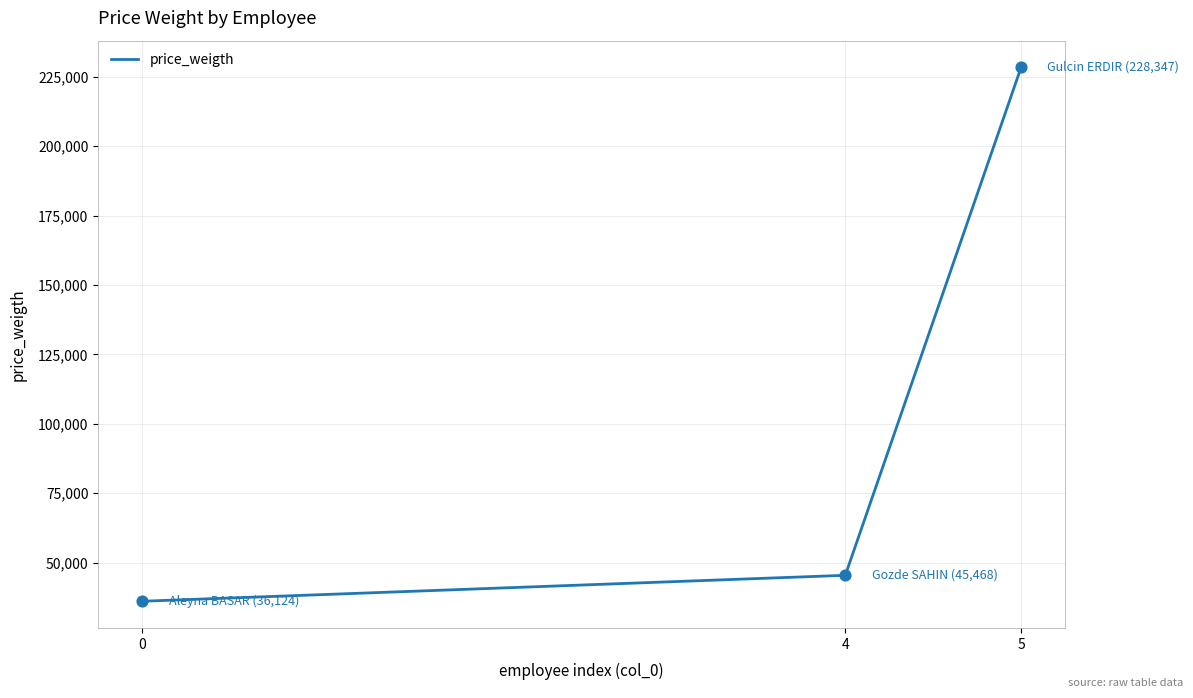

What is the ratio of the value at 0 to the value at 5?

0.2